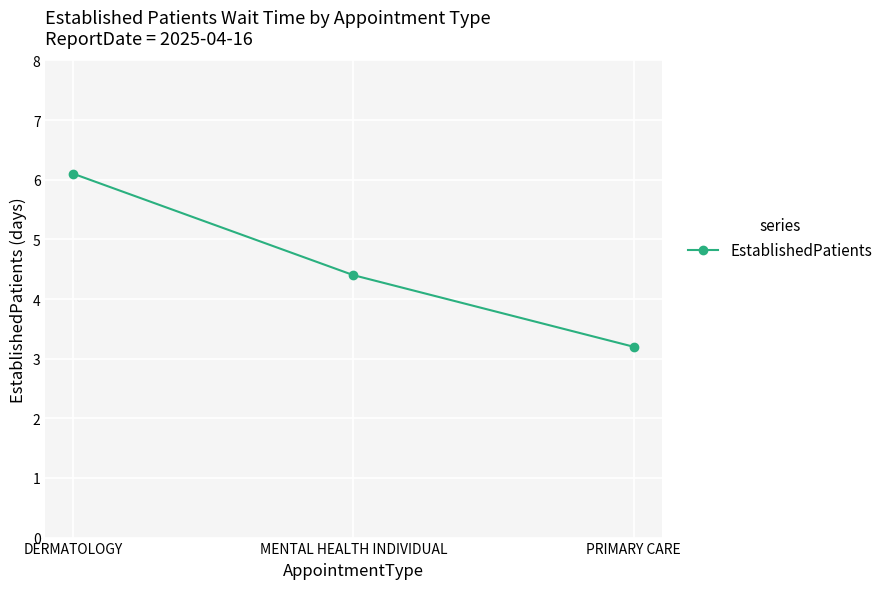

The chart shows a value of 5.6 at PRIMARY CARE. True or false?

False